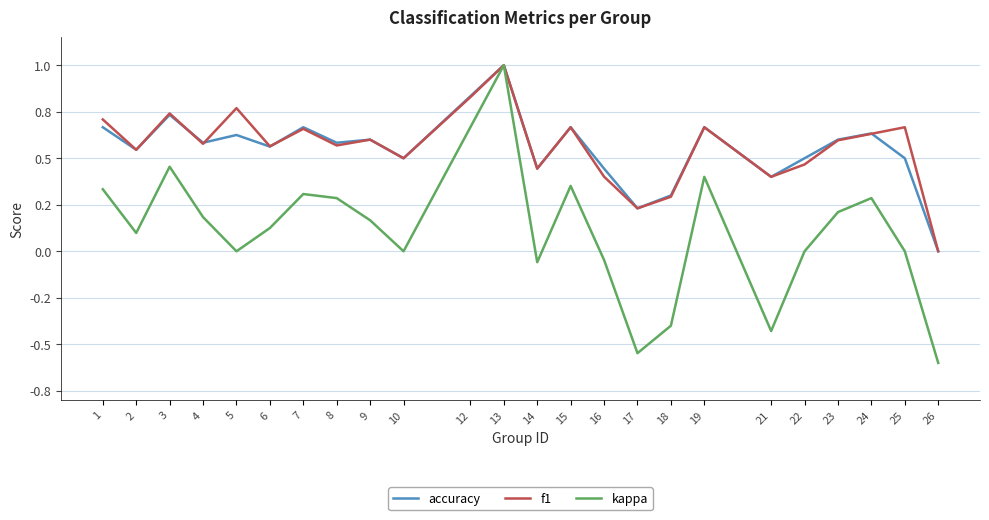

Rank the categories by accuracy value from lowest to highest.

26, 17, 18, 21, 14, 16, 10, 22, 25, 2, 6, 4, 8, 9, 23, 5, 24, 1, 7, 15, 19, 3, 12, 13